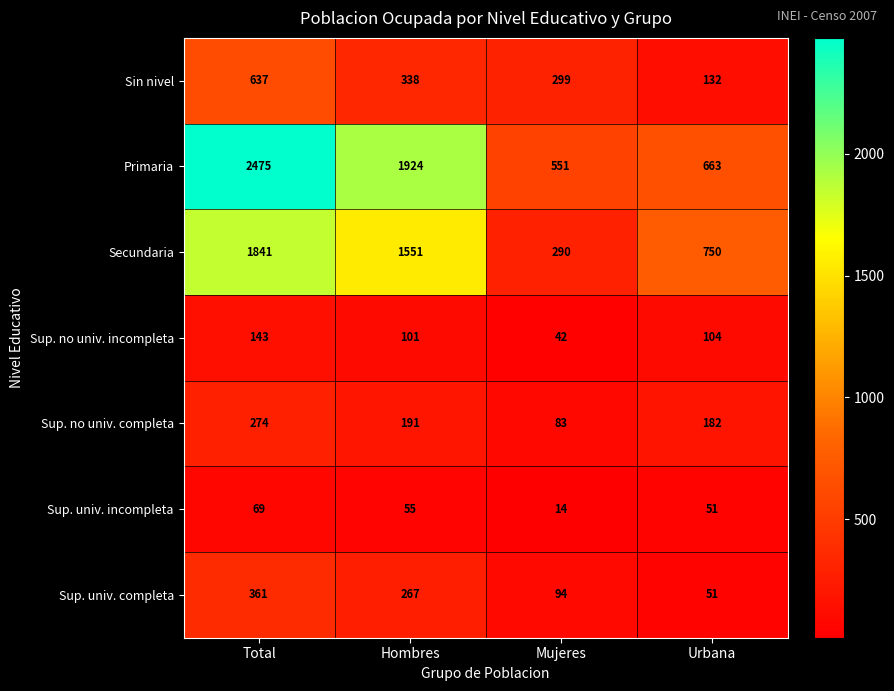

Which category has the highest value across all series?

Total